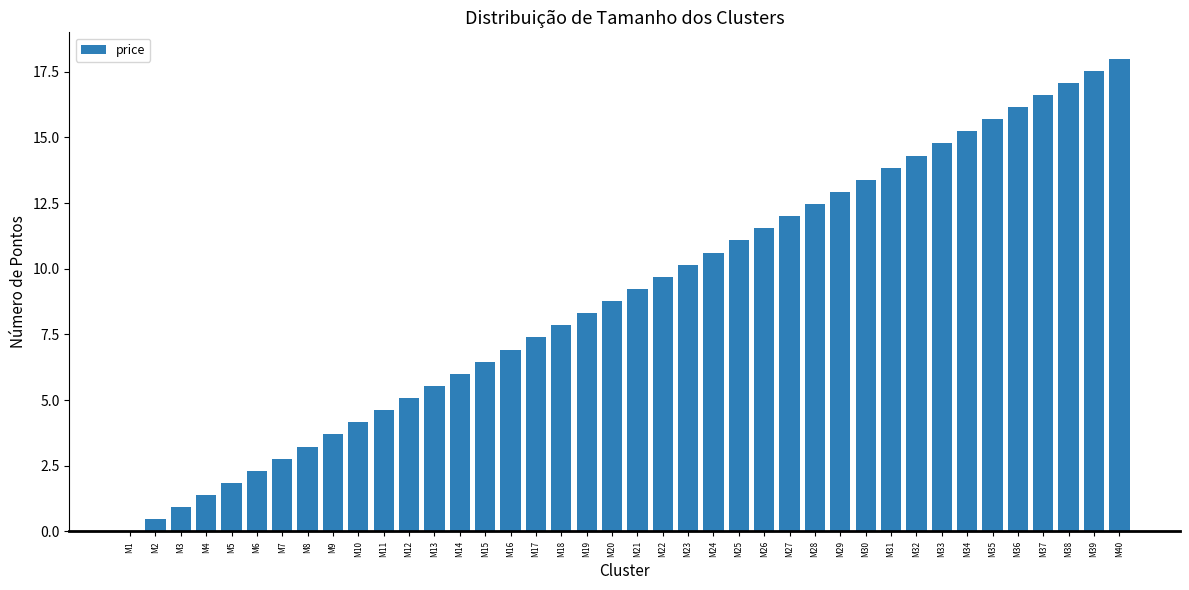

What value does the data have at M29?

12.9